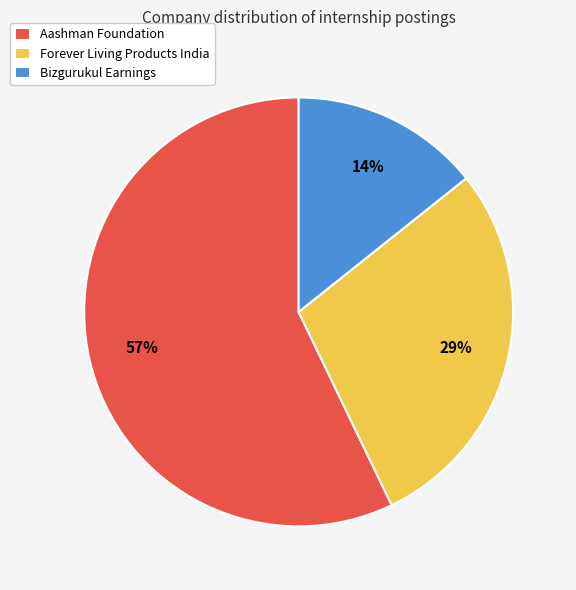

Approximately how many times larger is the value at Aashman Foundation compared to Forever Living Products India?

2.0